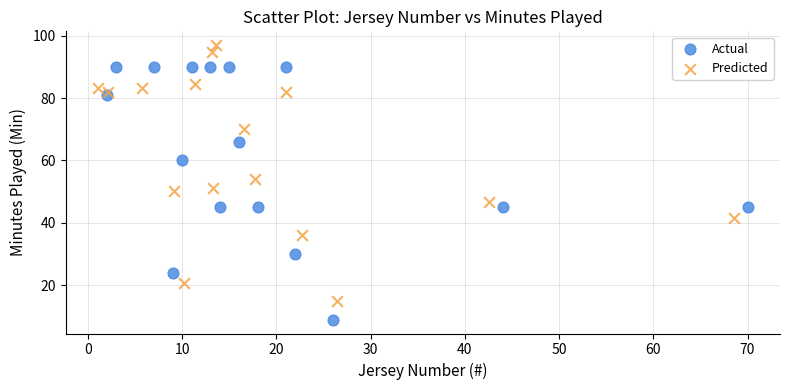

What are all the series names shown in the legend?

Actual, Predicted